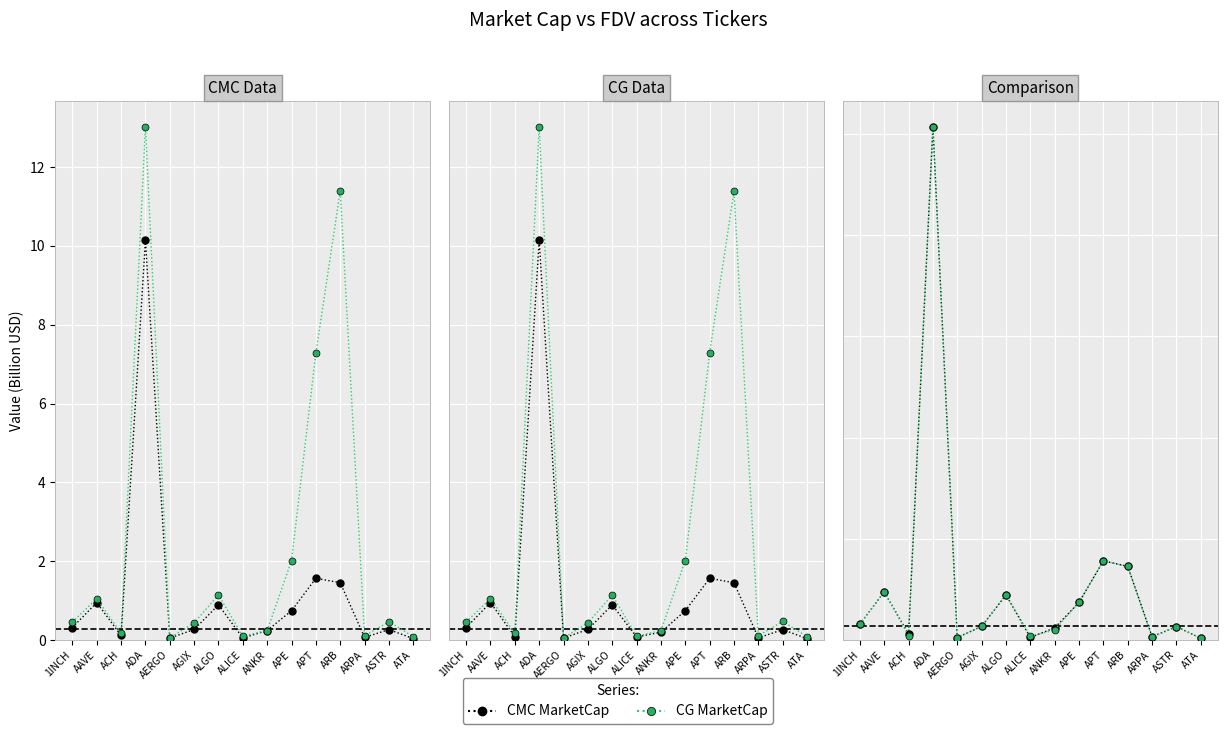

What is the label of the 11th point from the right?

AERGO